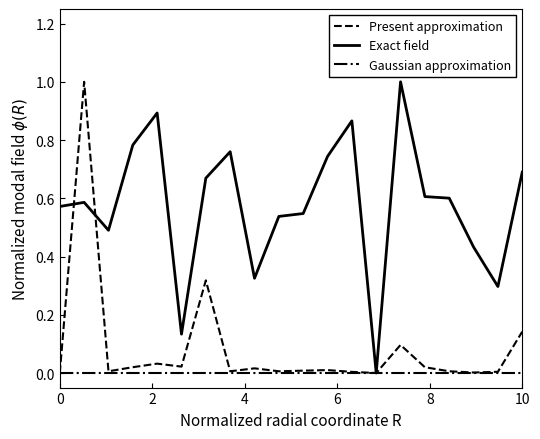

Which series has the largest total across all categories?

Exact field